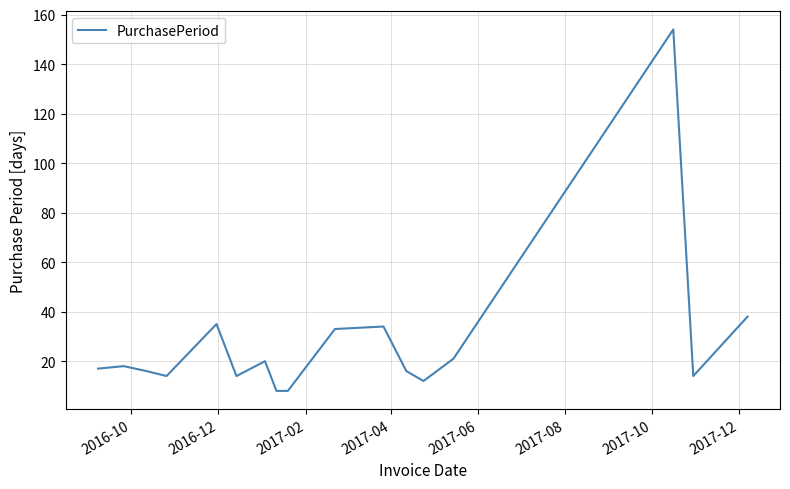

What is the smallest value displayed?

8